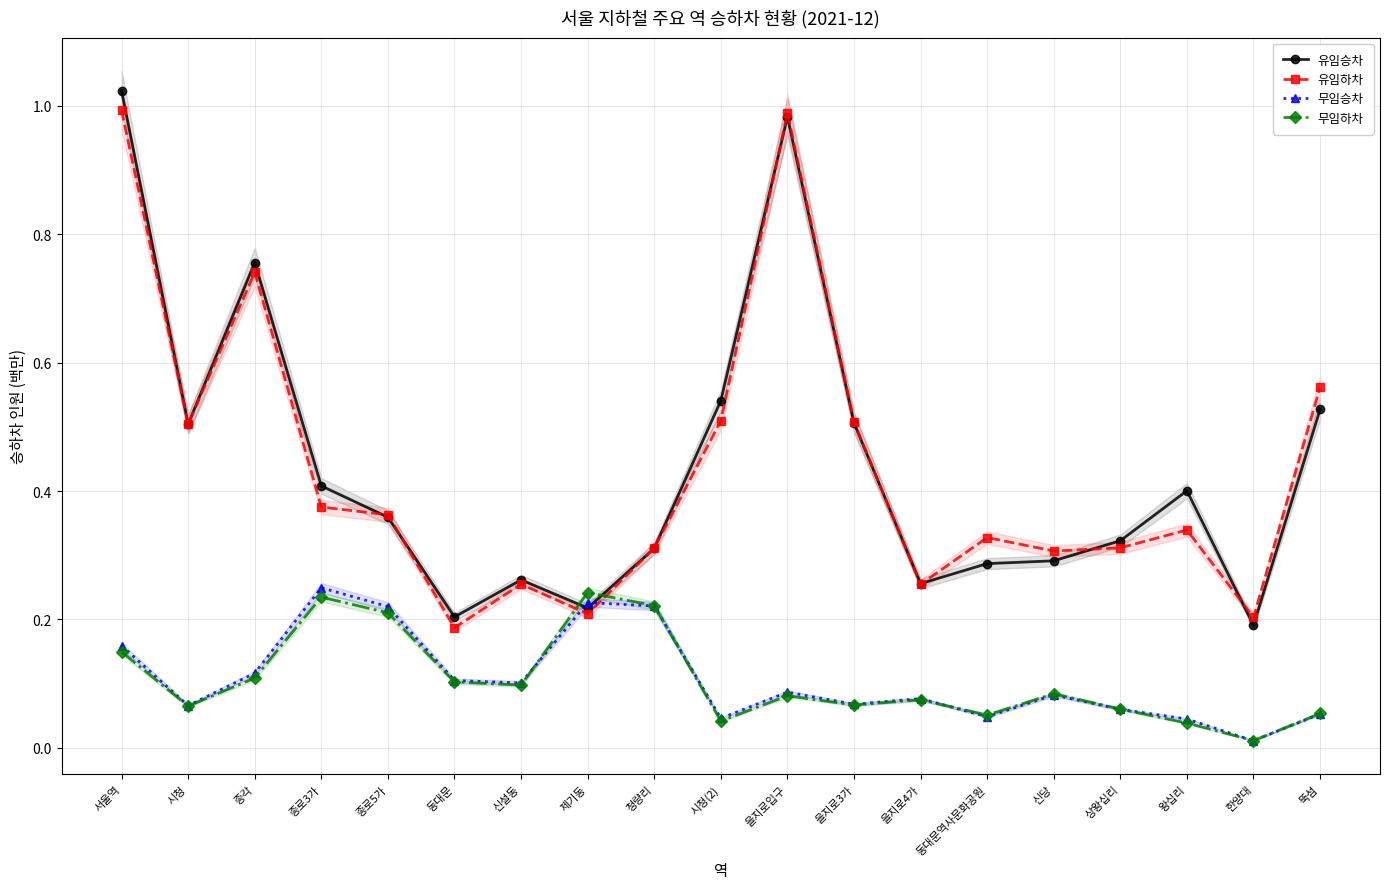

Which series changed the most between 시청 and 시청(2)?

유임승차